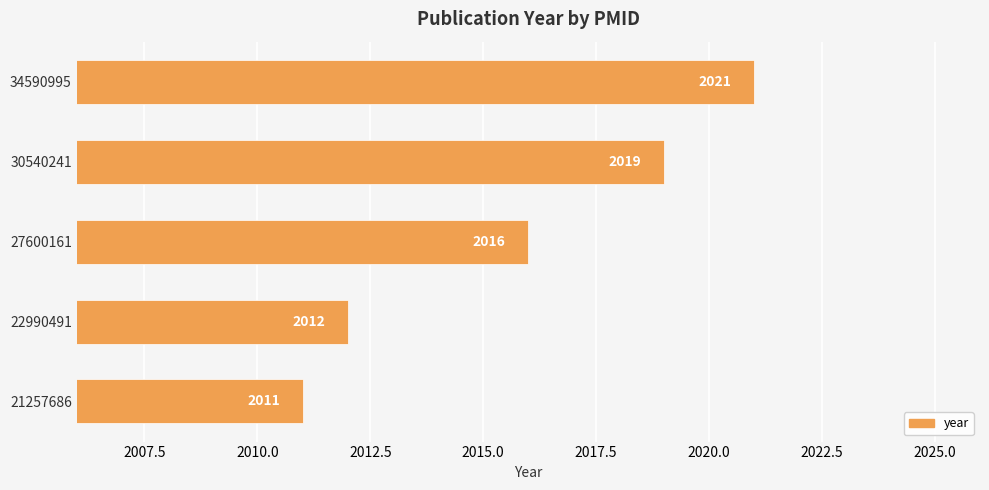

How many distinct data groups are displayed?

1